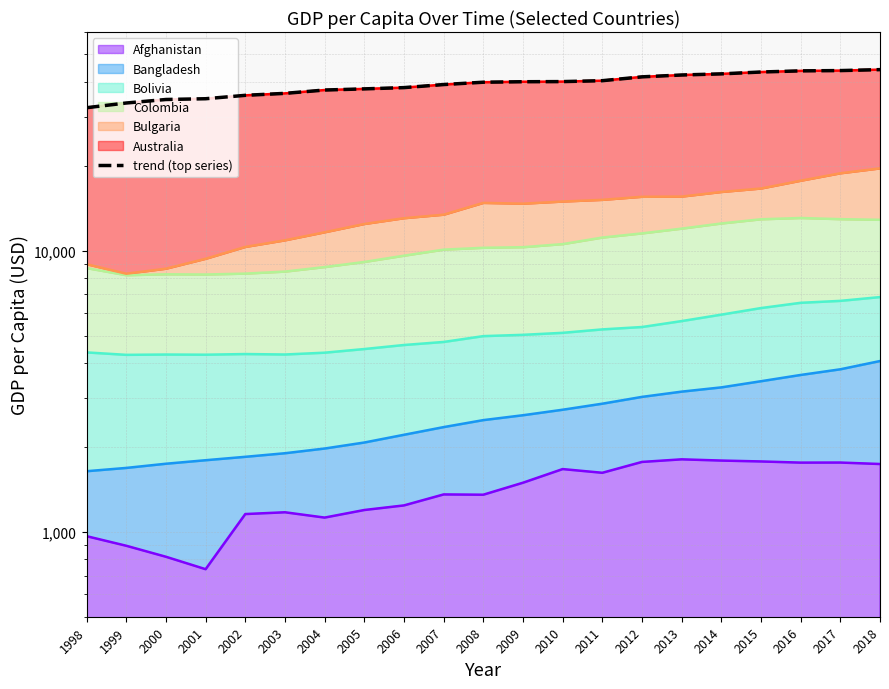

List the labels in order of value, largest first.

2018, 2017, 2016, 2015, 2014, 2013, 2012, 2011, 2010, 2009, 2008, 2007, 2006, 2005, 2004, 2003, 2002, 2001, 2000, 1999, 1998